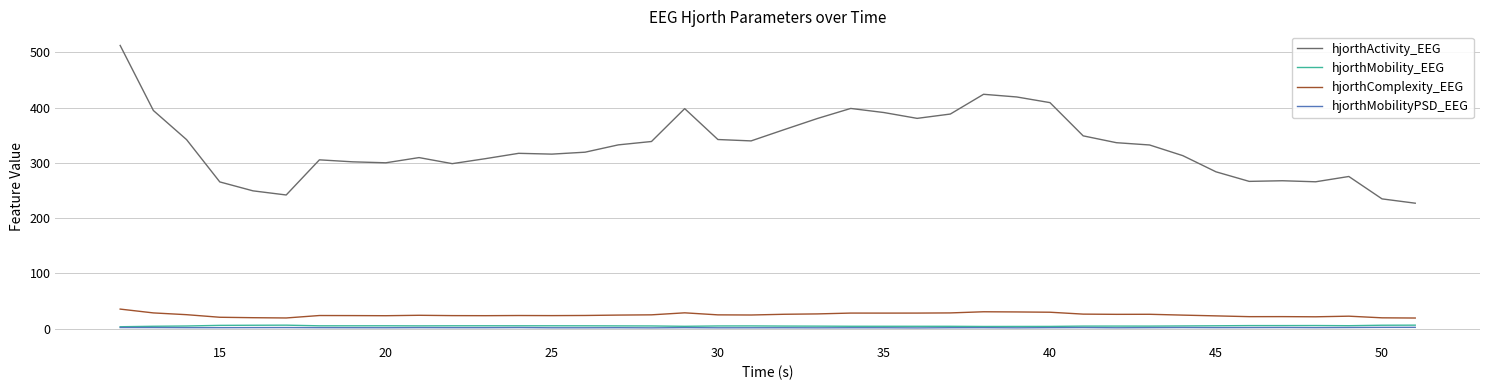

Which series has the largest total across all categories?

hjorthActivity_EEG